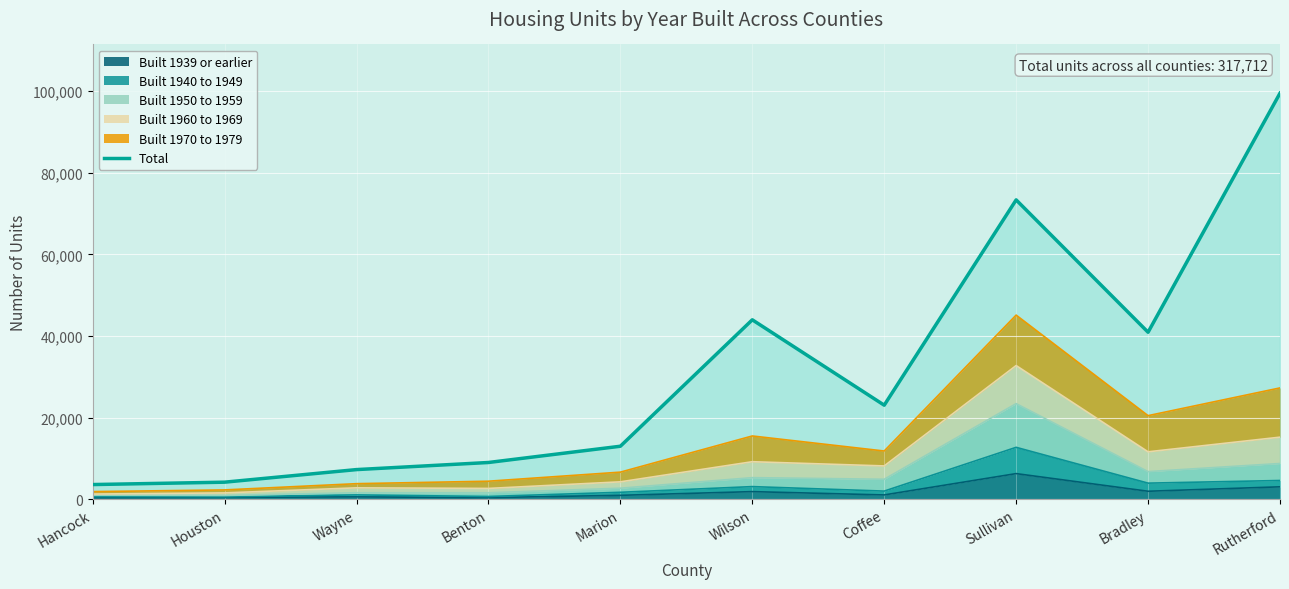

Reading left to right, what are all the values shown in this chart?

3579	4163	7247	8987	12972	43960	23034	73351	40912	99507